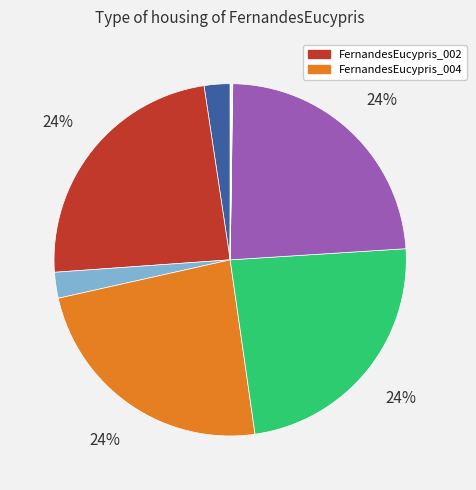

Is there a majority slice in this chart?

No